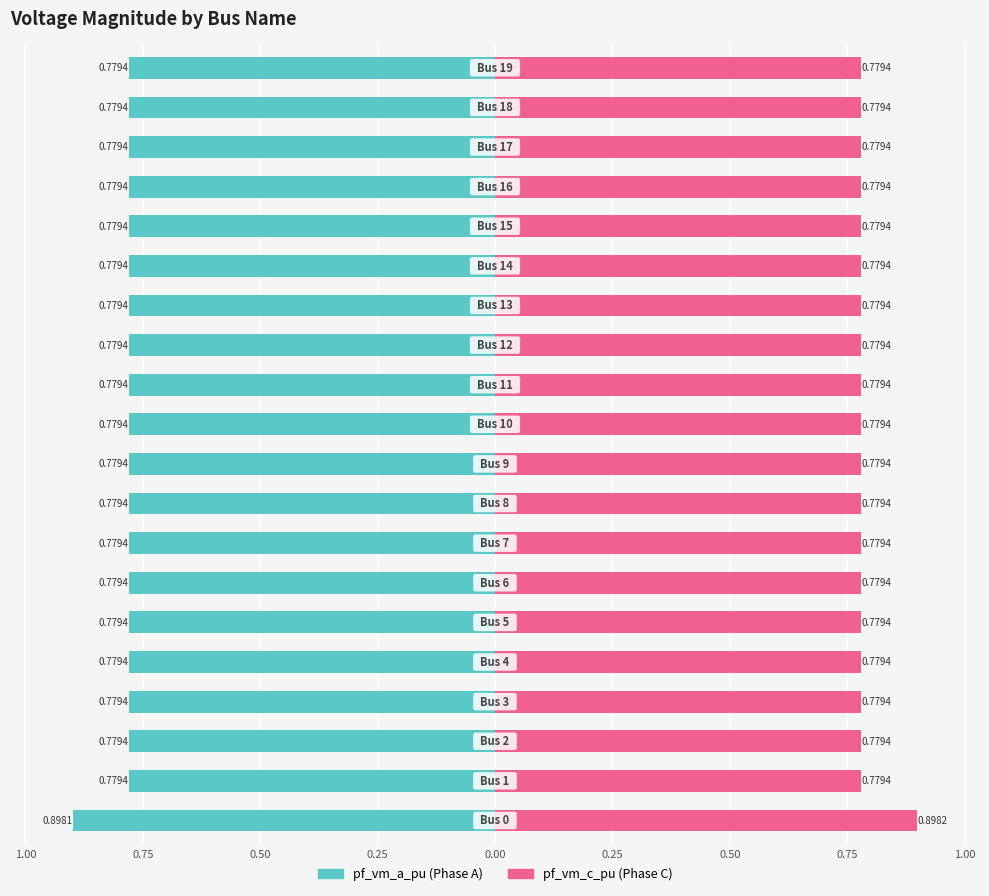

Reading right to left, extract all data points from this chart.

pf_vm_a_pu: -0.8	-0.8	-0.8	-0.8	-0.8	-0.8	-0.8	-0.8	-0.8	-0.8	-0.8	-0.8	-0.8	-0.8	-0.8	-0.8	-0.8	-0.8	-0.8	-0.9
pf_vm_c_pu: 0.8	0.8	0.8	0.8	0.8	0.8	0.8	0.8	0.8	0.8	0.8	0.8	0.8	0.8	0.8	0.8	0.8	0.8	0.8	0.9